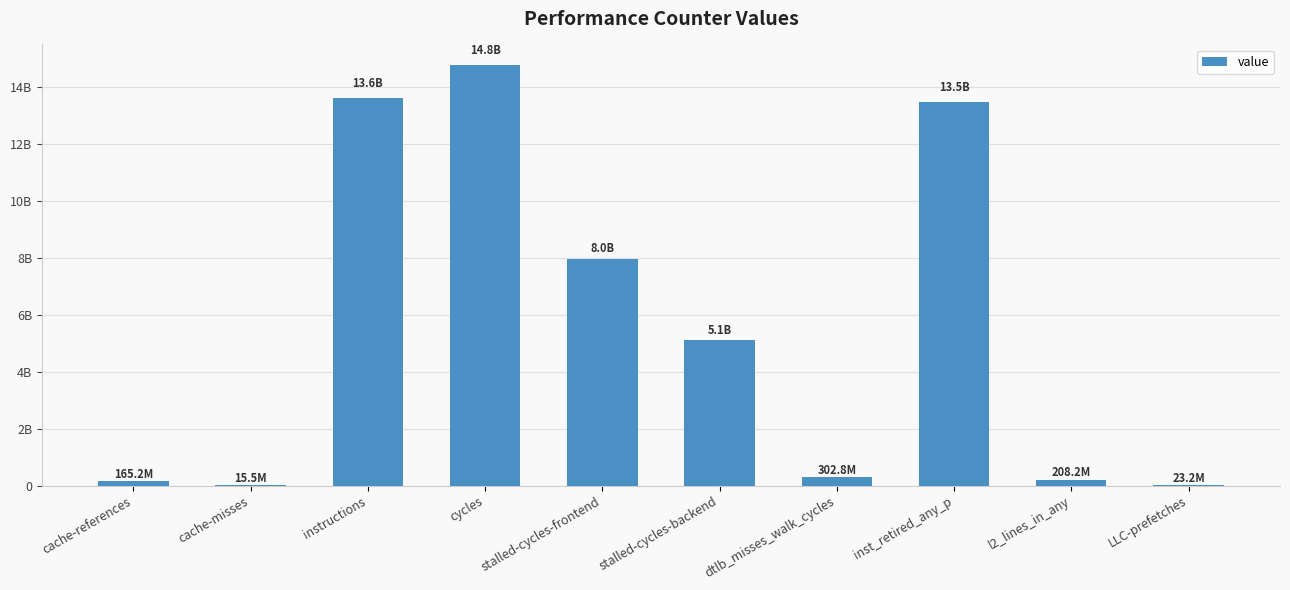

What is the sum of all values?

55699683524